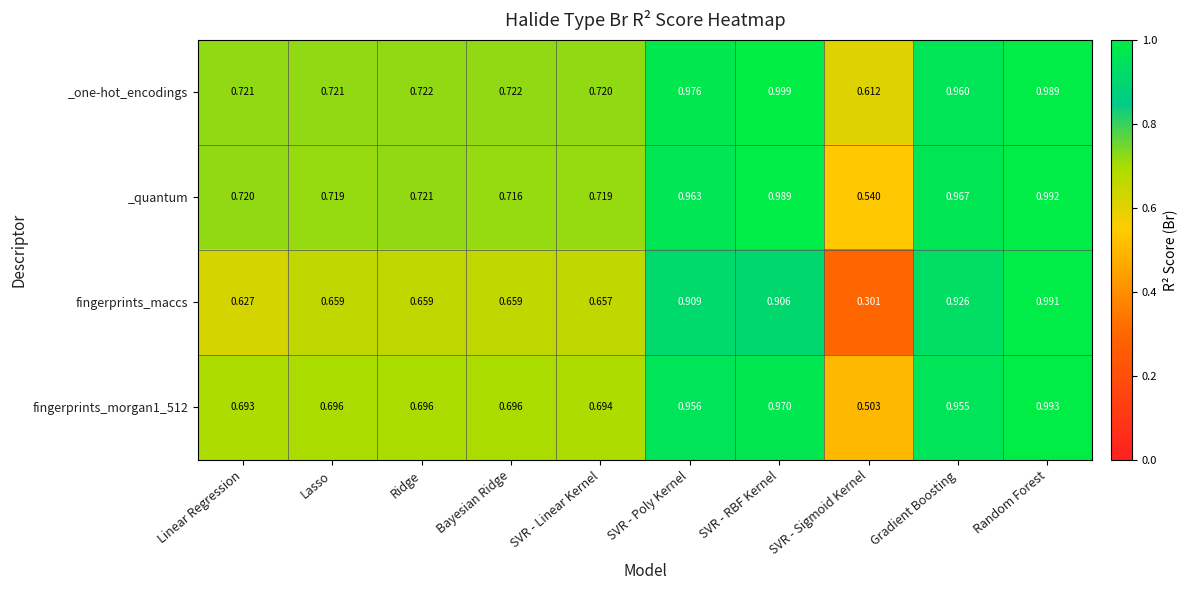

What is the total value across all series at SVR - Sigmoid Kernel?

2.0